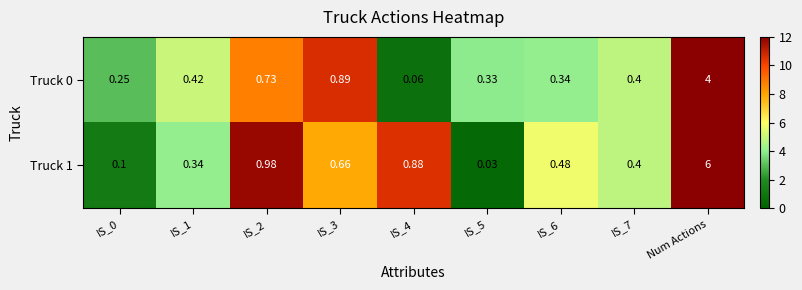

At which category is the sum across all series the highest?

Num Actions